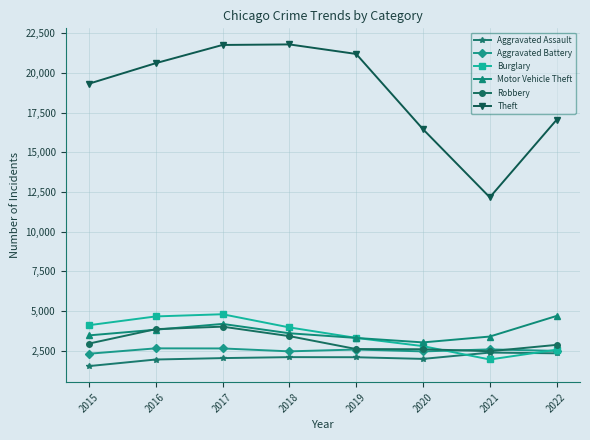

True or false: Theft and Motor Vehicle Theft cross at least once.

False